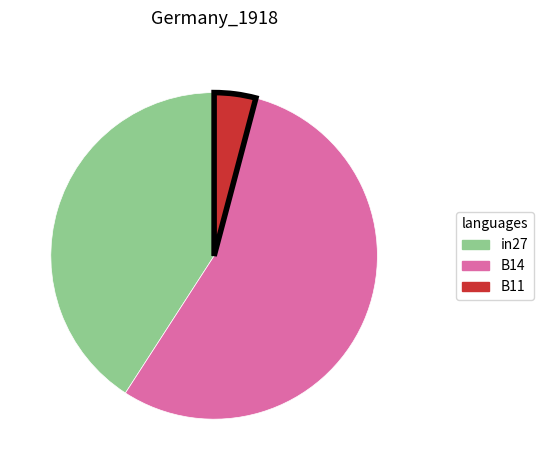

Is it true that in27 is 41% of the pie?

True